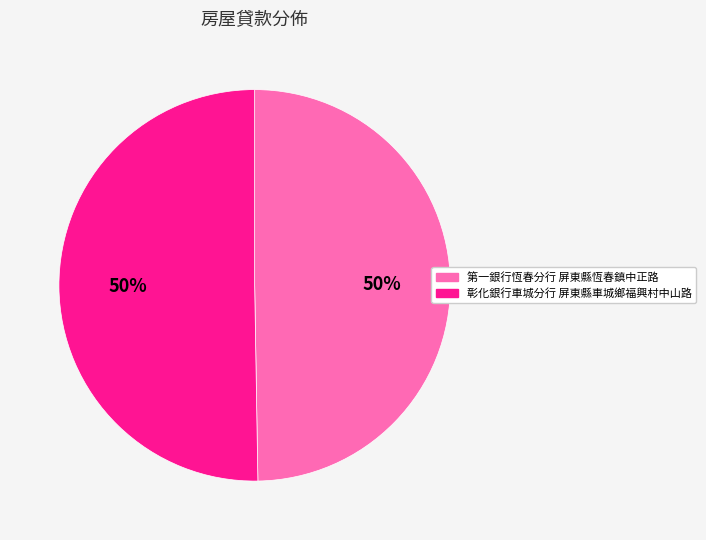

To the nearest percent, what percentage of the pie is 彰化銀行車城分行 屏東縣車城鄉福興村中山路?

50%